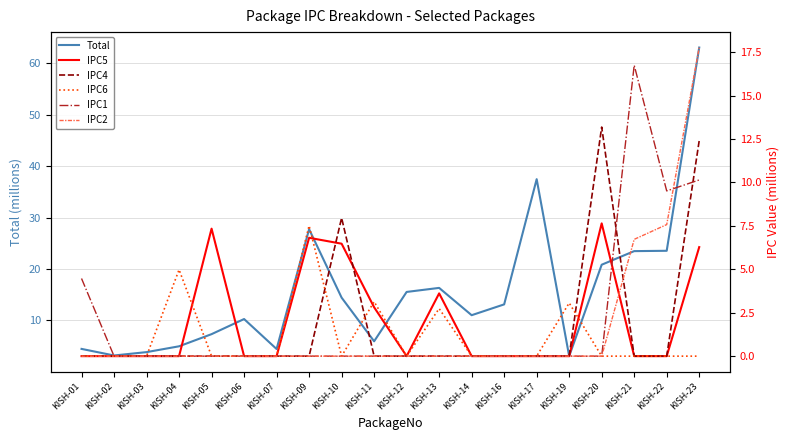

Is the value of IPC6 at KISH-04 greater than the value of IPC2 at KISH-23?

No